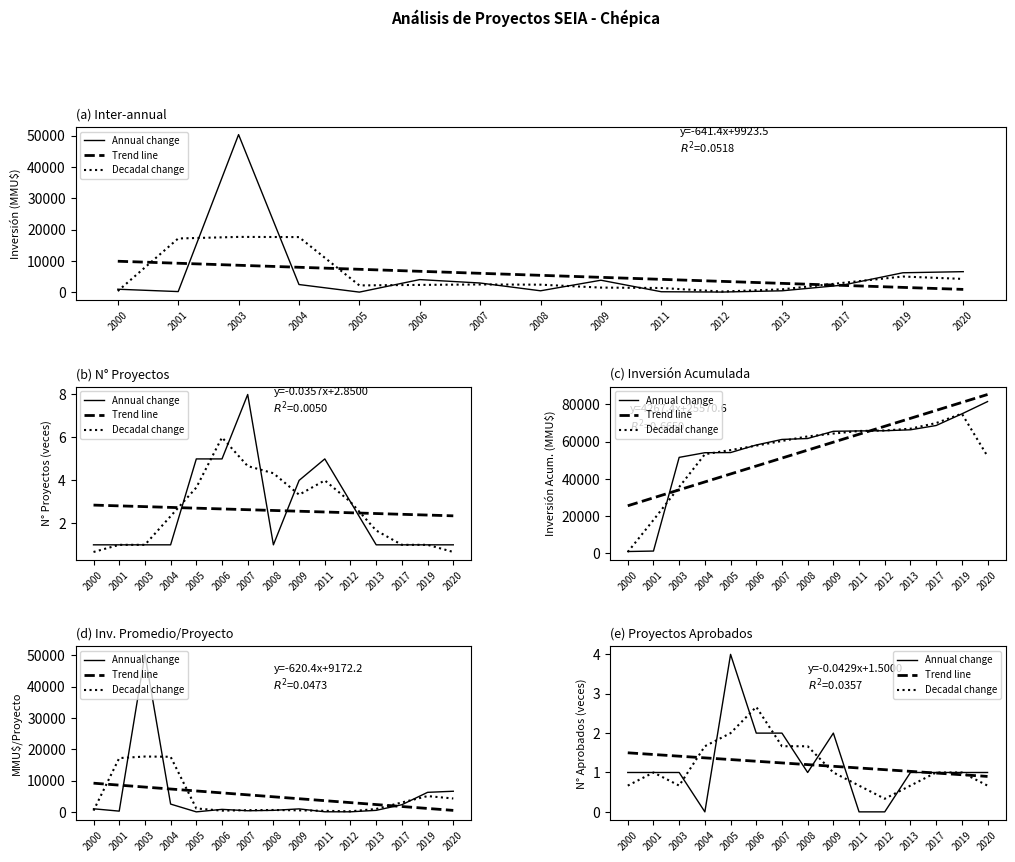

Between 2005 and 2013, which series saw the biggest shift?

Annual change